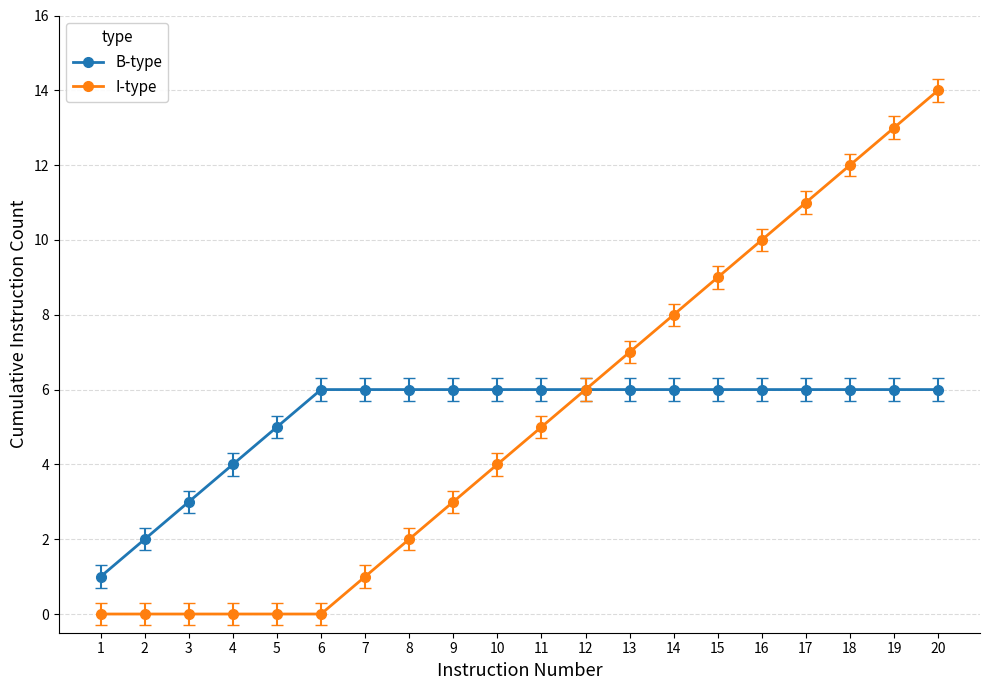

Read the B-type value at 17.

6